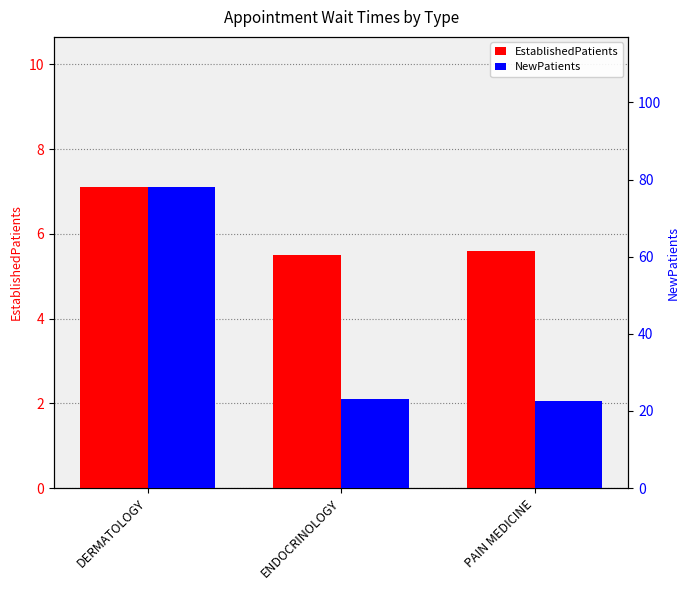

What is the label of the 3rd bar from the left?

PAIN MEDICINE